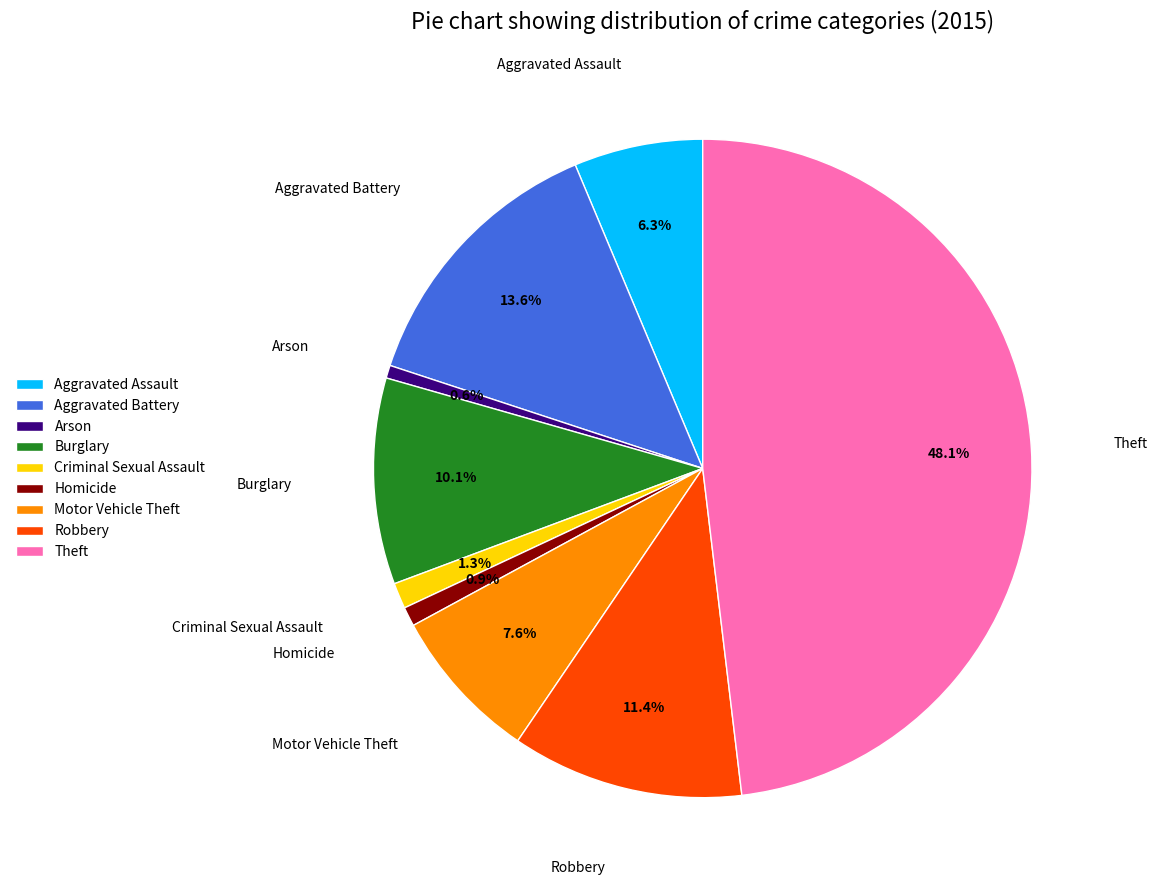

What is the ratio of the value at Aggravated Assault to the value at Robbery?

0.6